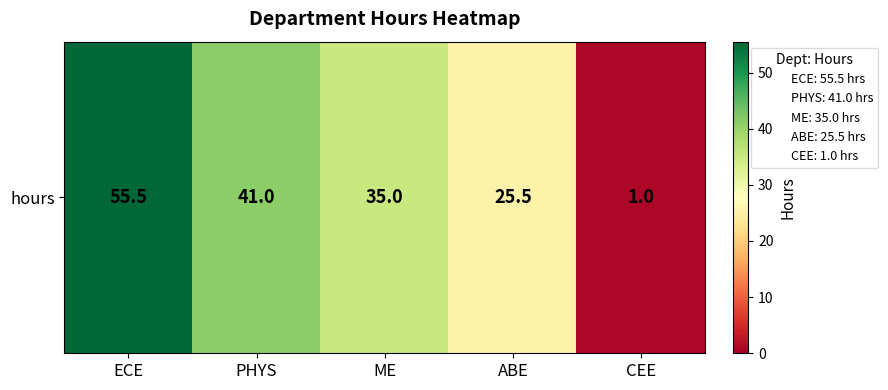

Where does the data first go above 35?

ECE